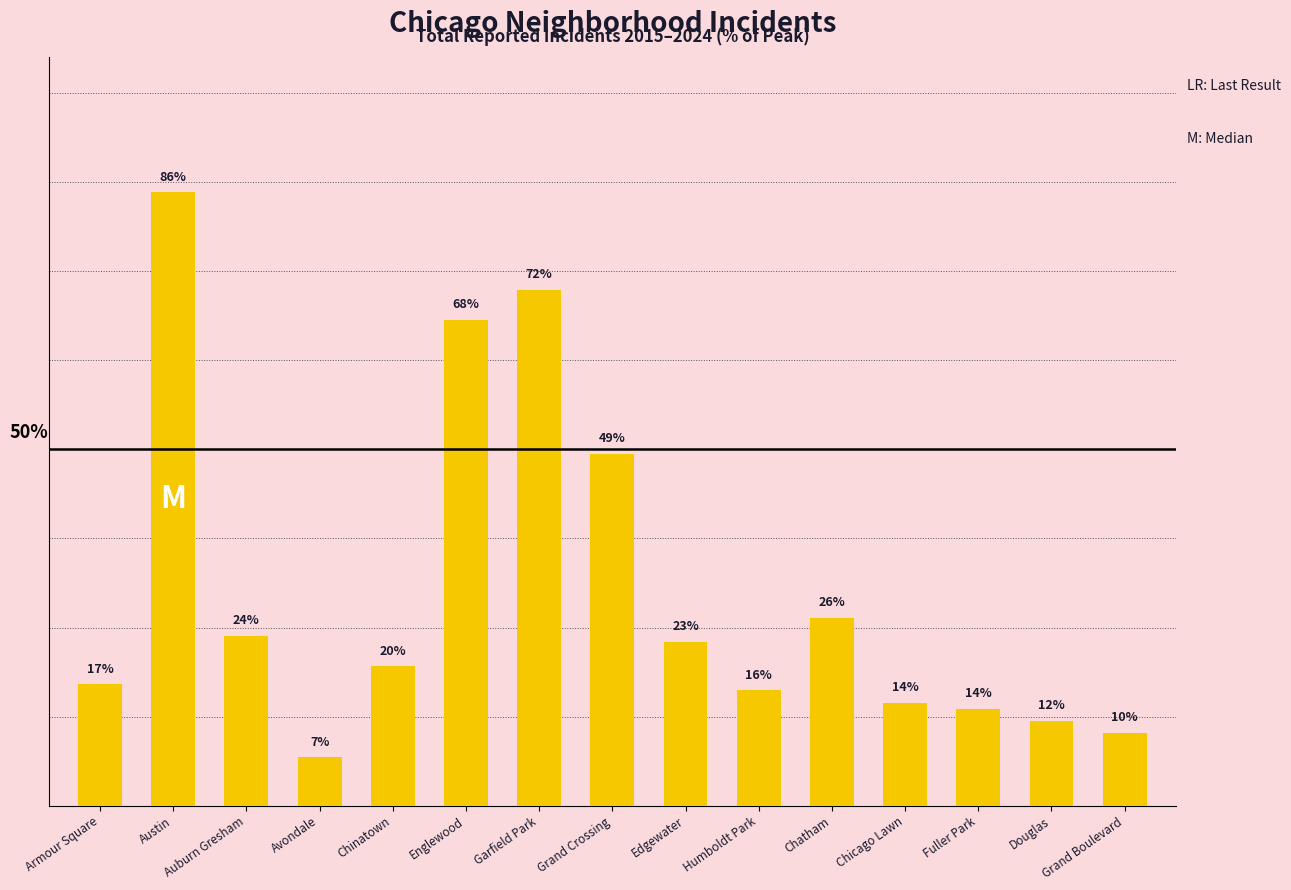

What is the sum of the values at Edgewater and Chatham?

49.4